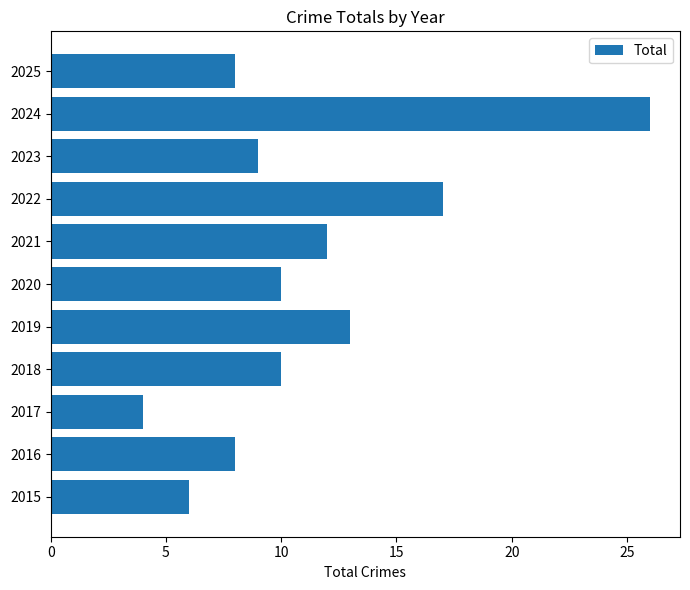

Reading bottom to top, extract all data points from this chart.

2015=6	2016=8	2017=4	2018=10	2019=13	2020=10	2021=12	2022=17	2023=9	2024=26	2025=8